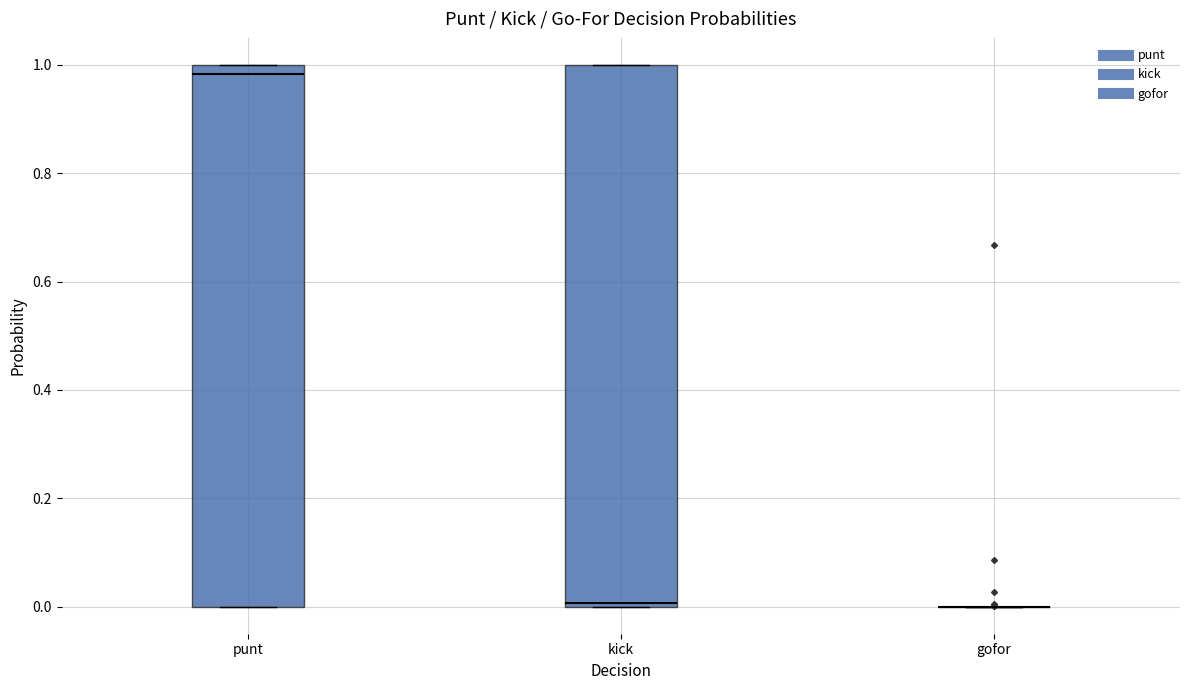

Reading left to right, read every box against the y-axis: the position of its median line, the range the box covers, and the ends of its whiskers. The values are not printed on the chart, so give them approximately, as read against the axis.

punt: median 0.98, box 0.00 to 1.00, whiskers 0.00 to 1.00
kick: median 0.00 (just above the box's lower edge), box 0.00 to 1.00, whiskers 0.00 to 1.00
gofor: box collapsed to a line at 0.00, whiskers 0.00 to 0.00